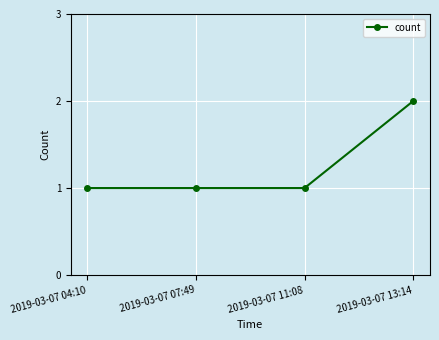

Approximately how many times larger is the value at 2019-03-07 13:14 compared to 2019-03-07 07:49?

2.0